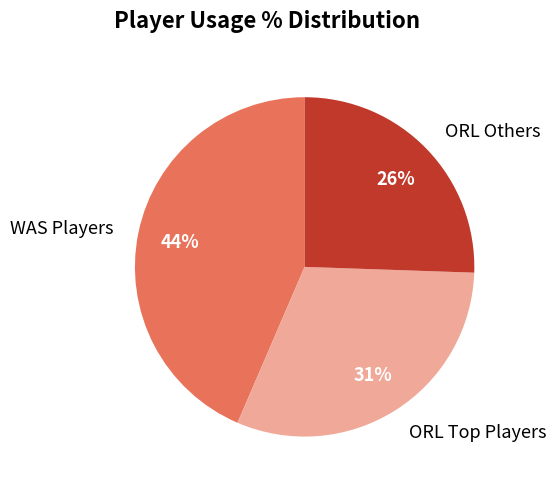

Rank the categories by value from lowest to highest.

ORL Others, ORL Top Players, WAS Players